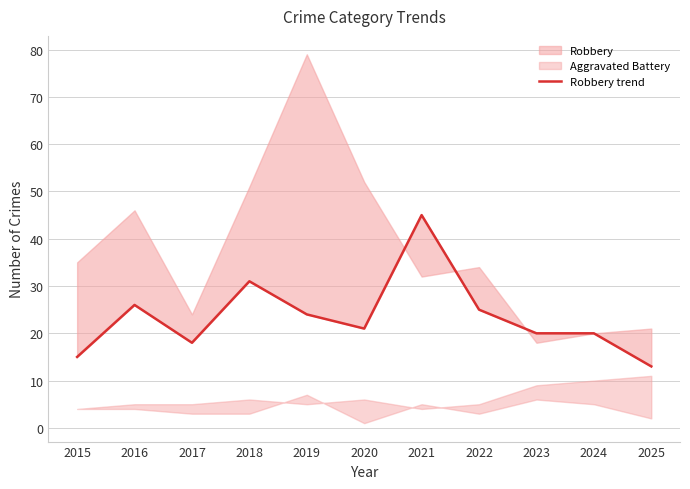

What is the difference between the maximum and minimum values?

32